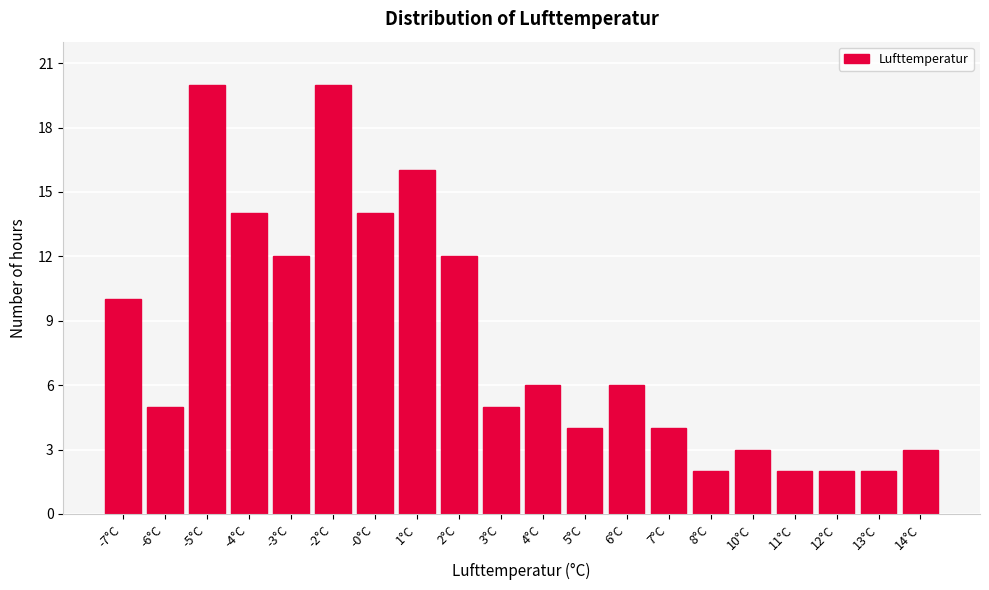

Reading right to left, extract all data points from this chart.

3	2	2	2	3	2	4	6	4	6	5	12	16	14	20	12	14	20	5	10